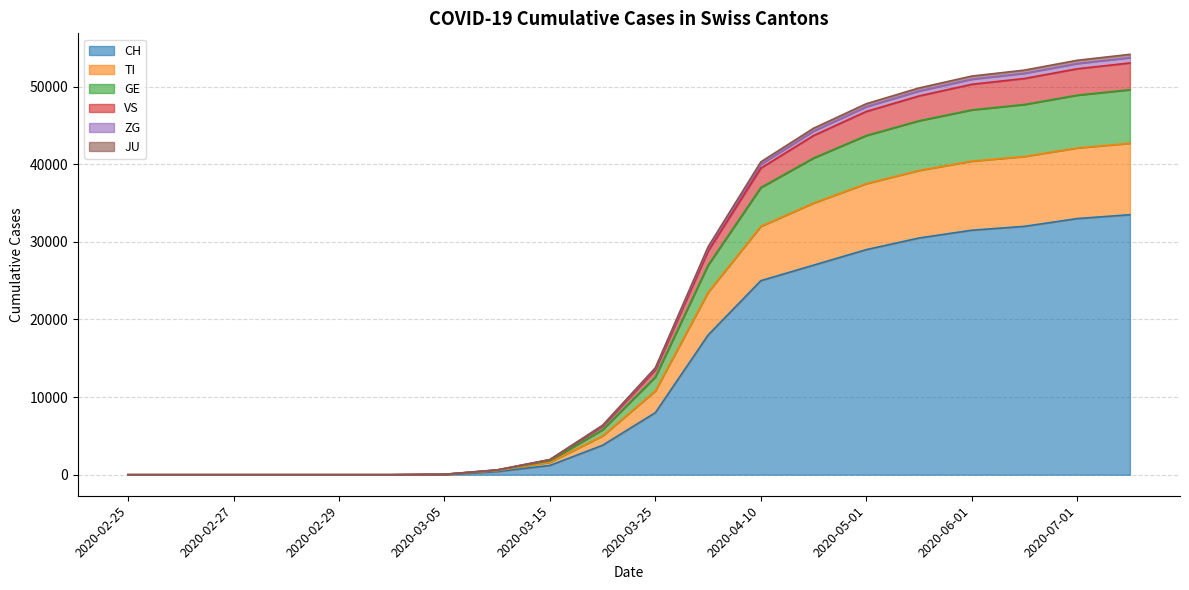

Is it true that CH equals 30500 at 2020-05-15?

True